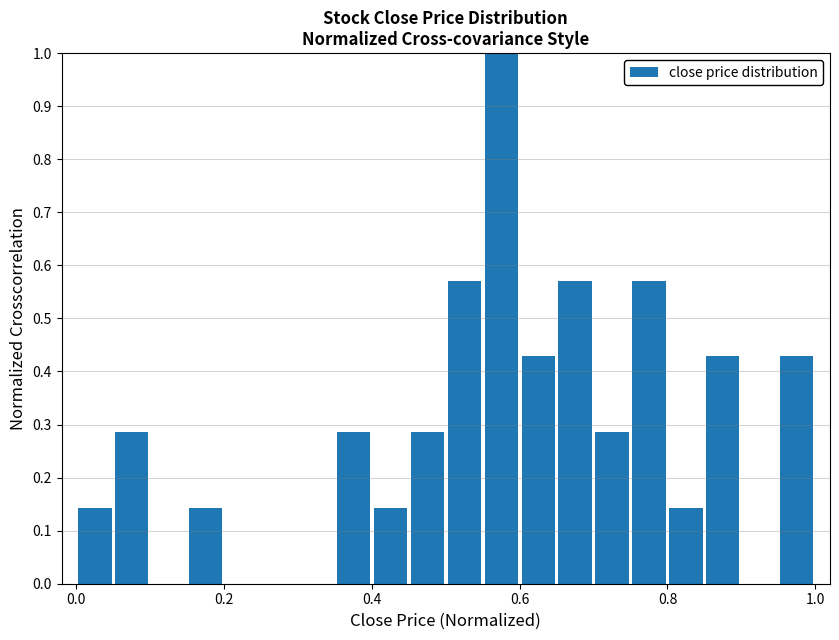

Read against the x-axis, roughly where is the centre of the tallest bar?

0.58